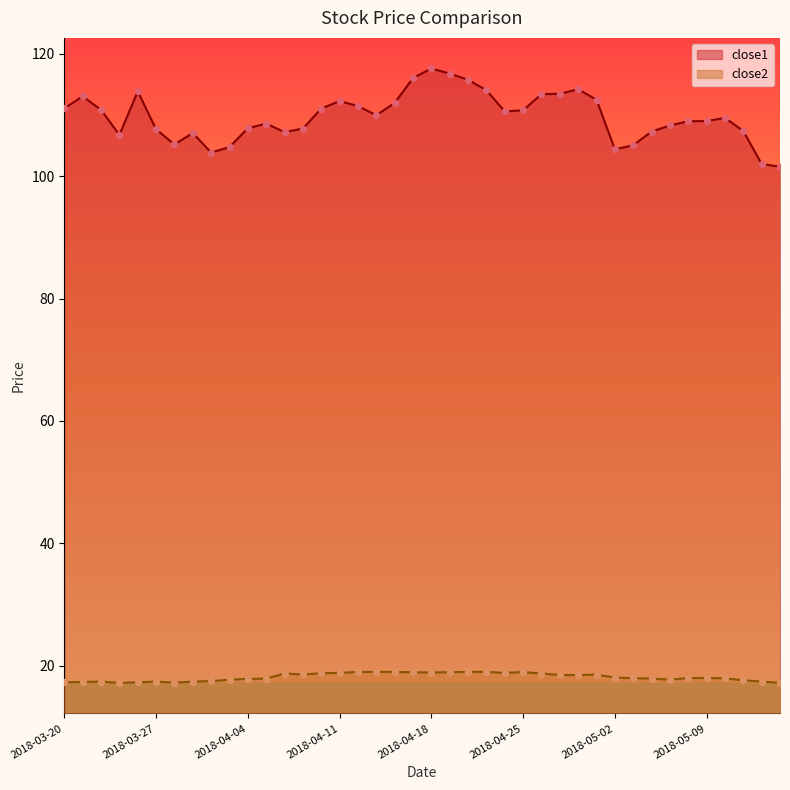

Which series has the largest Y range (max minus min)?

close1